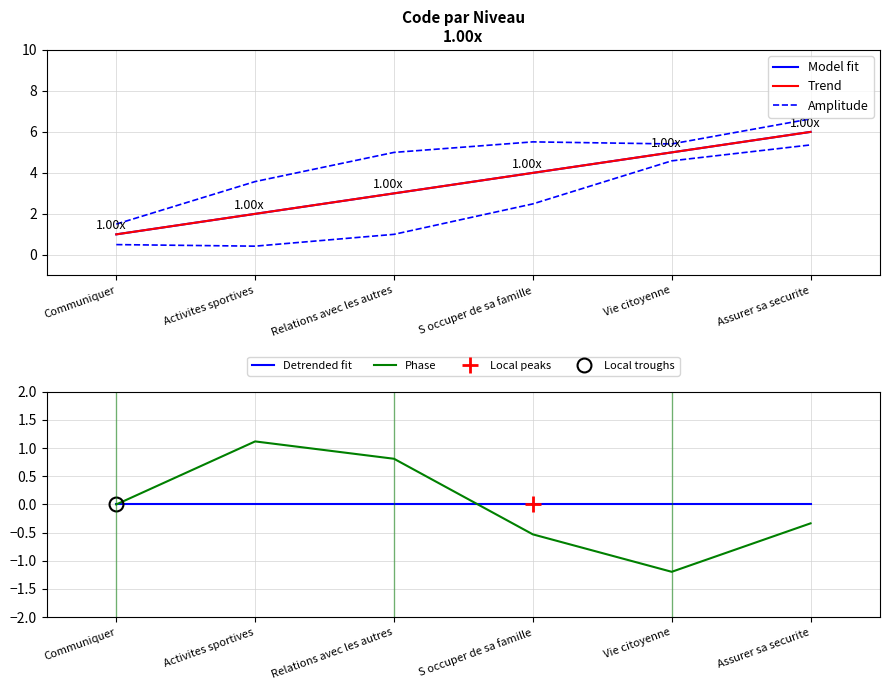

What position from the left is Relations avec les autres?

3